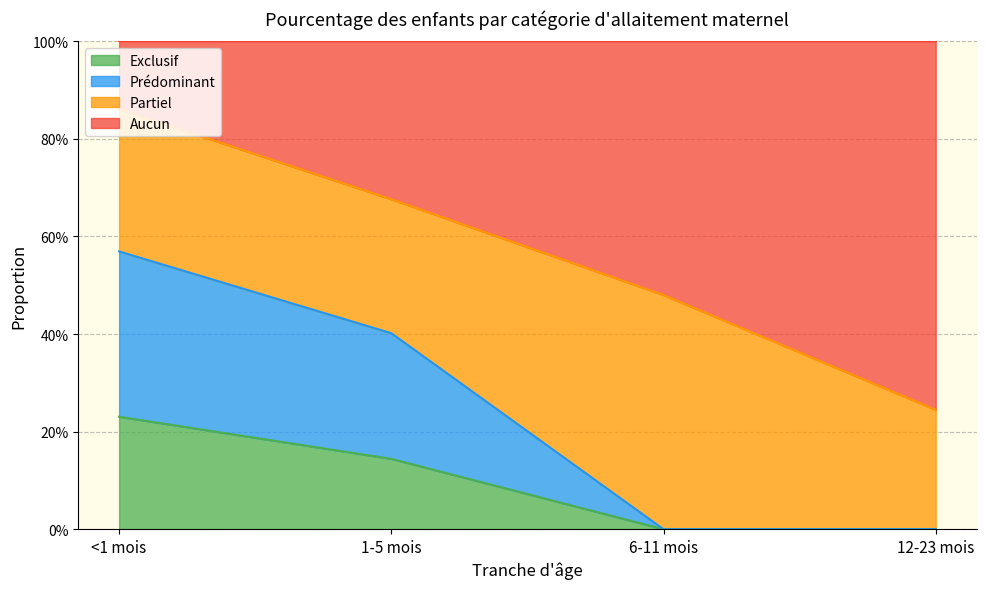

What are all the series names shown in the legend?

Exclusif, Prédominant, Partiel, Aucun